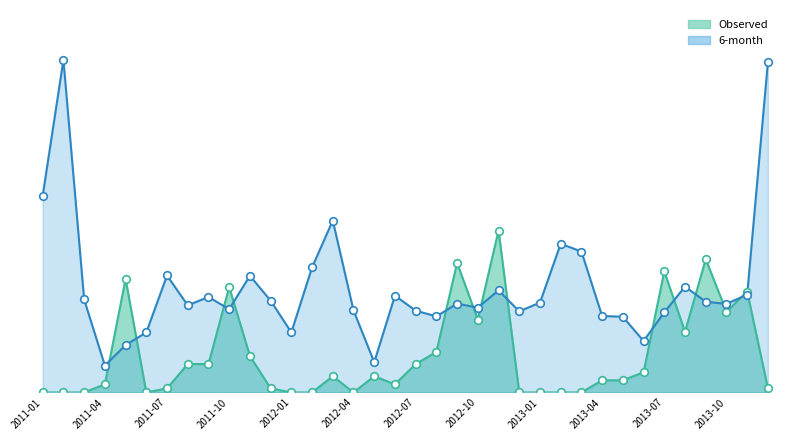

At which category is the sum across all series the highest?

2013-12